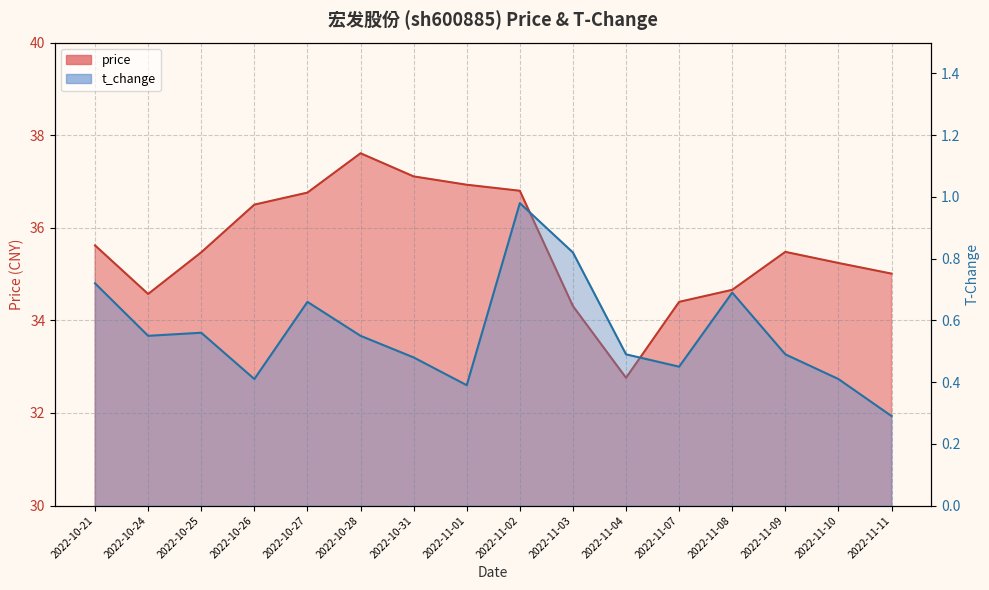

Reading left to right, list all the values displayed in this chart.

price: 35.6	34.6	35.5	36.5	36.8	37.6	37.1	36.9	36.8	34.3	32.8	34.4	34.7	35.5	35.2	35.0
t_change: 0.7	0.6	0.6	0.4	0.7	0.6	0.5	0.4	1.0	0.8	0.5	0.5	0.7	0.5	0.4	0.3